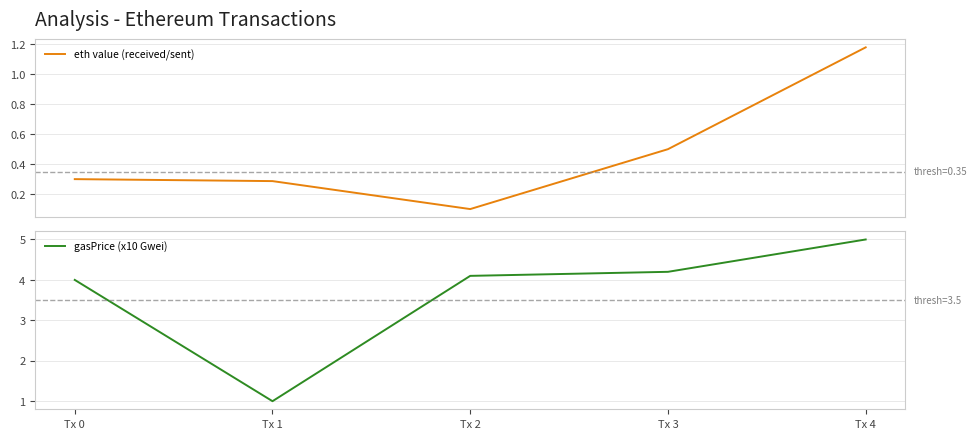

Where is gasPrice (x10 Gwei) nearest to the value 3?

Tx 0